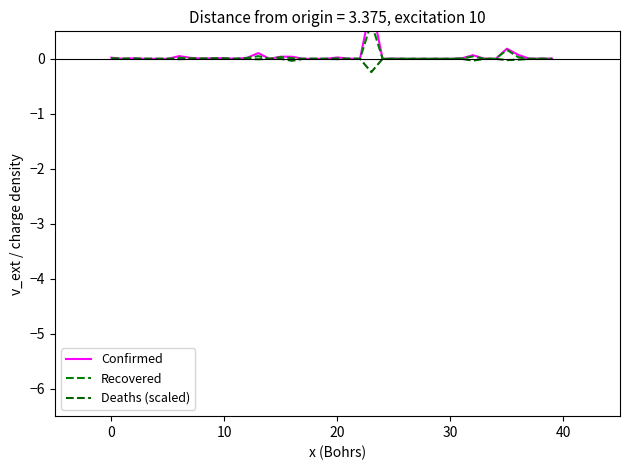

At 30, list the series in order from largest to smallest.

Confirmed, Recovered, Deaths (scaled)